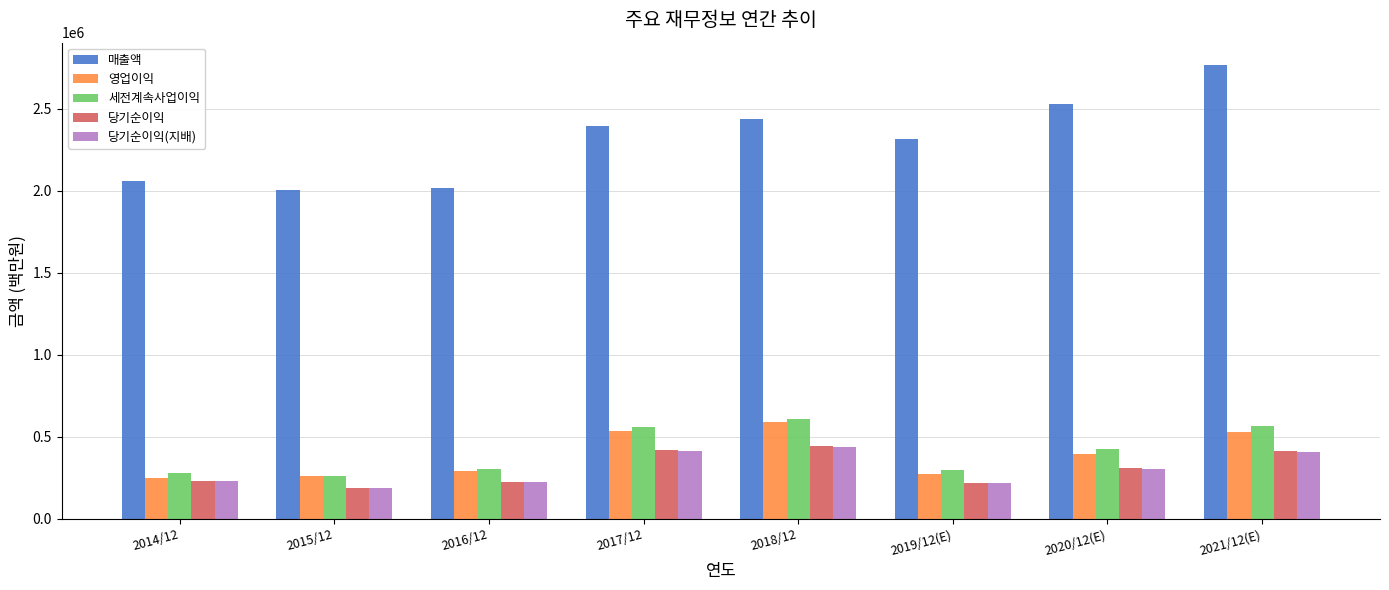

What is the label of the 7th bar from the left?

2020/12(E)